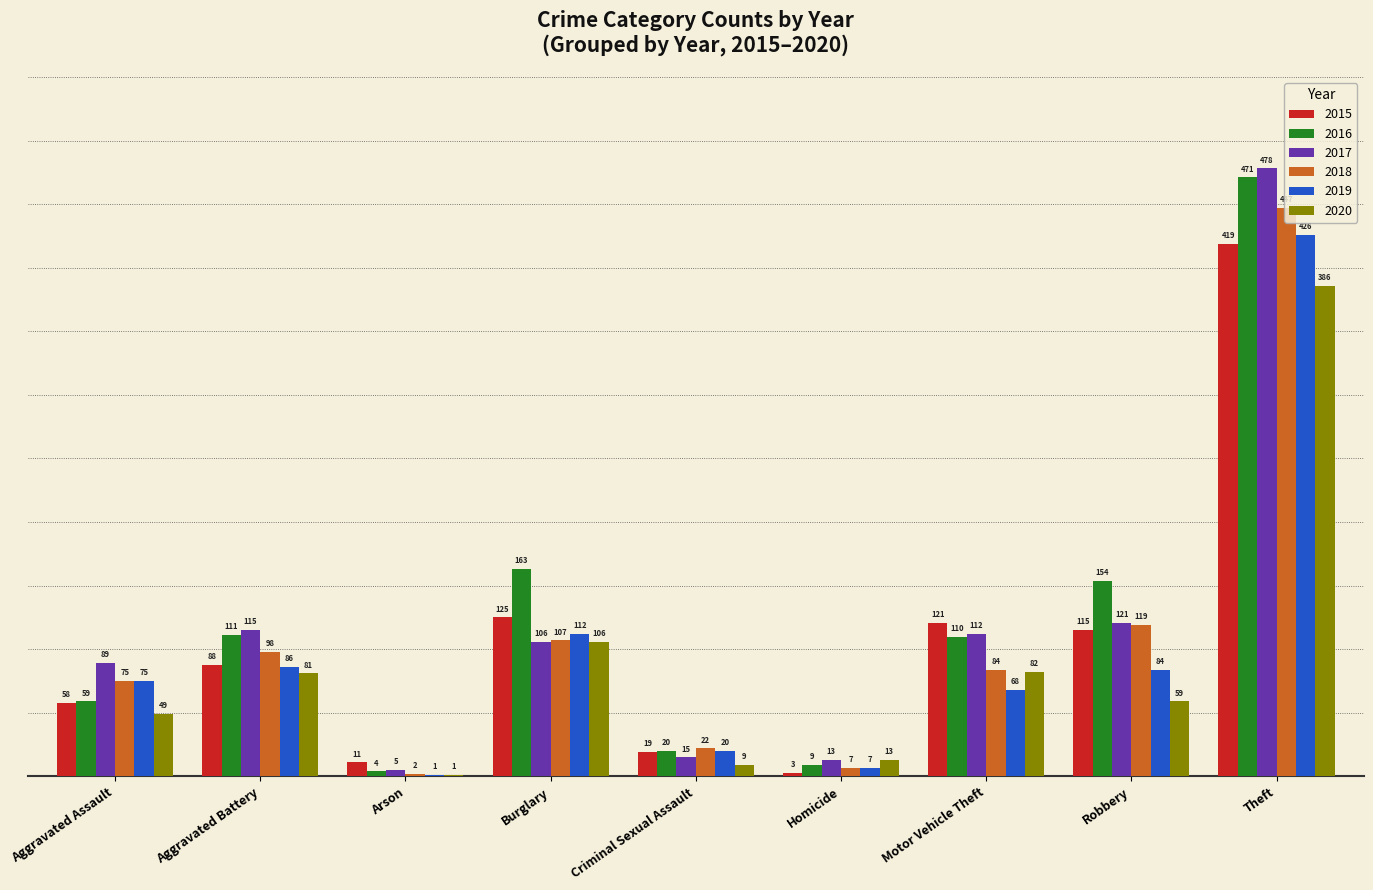

Reading left to right, what are all the values shown in this chart?

2015: Aggravated Assault=58	Aggravated Battery=88	Arson=11	Burglary=125	Criminal Sexual Assault=19	Homicide=3	Motor Vehicle Theft=121	Robbery=115	Theft=419
2016: Aggravated Assault=59	Aggravated Battery=111	Arson=4	Burglary=163	Criminal Sexual Assault=20	Homicide=9	Motor Vehicle Theft=110	Robbery=154	Theft=471
2017: Aggravated Assault=89	Aggravated Battery=115	Arson=5	Burglary=106	Criminal Sexual Assault=15	Homicide=13	Motor Vehicle Theft=112	Robbery=121	Theft=478
2018: Aggravated Assault=75	Aggravated Battery=98	Arson=2	Burglary=107	Criminal Sexual Assault=22	Homicide=7	Motor Vehicle Theft=84	Robbery=119	Theft=447
2019: Aggravated Assault=75	Aggravated Battery=86	Arson=1	Burglary=112	Criminal Sexual Assault=20	Homicide=7	Motor Vehicle Theft=68	Robbery=84	Theft=426
2020: Aggravated Assault=49	Aggravated Battery=81	Arson=1	Burglary=106	Criminal Sexual Assault=9	Homicide=13	Motor Vehicle Theft=82	Robbery=59	Theft=386